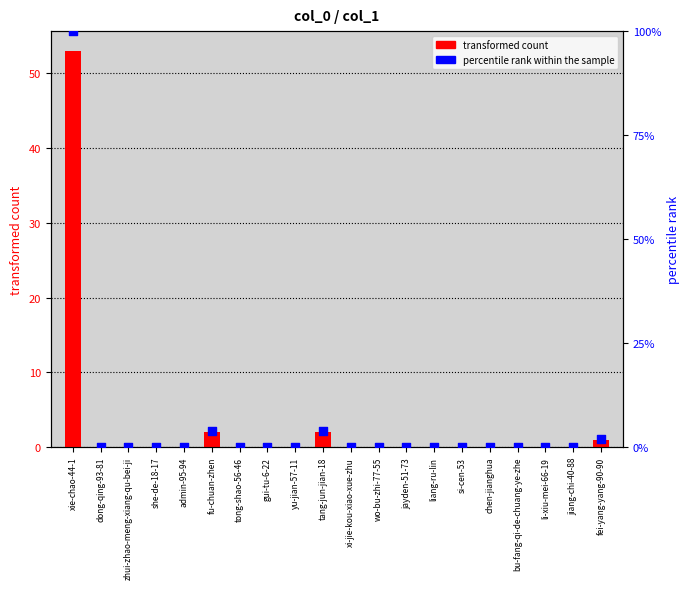

At how many categories does at least one series exceed 25?

1